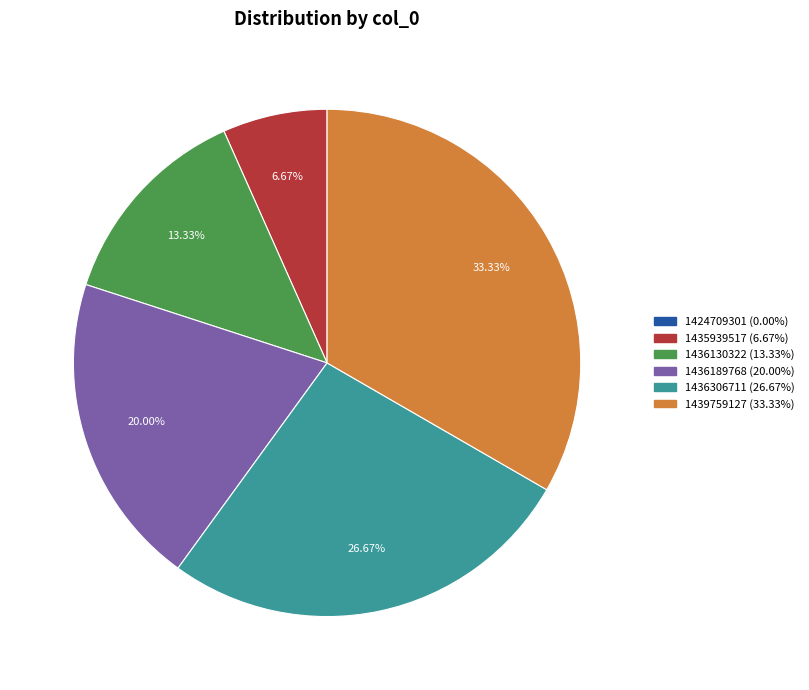

Approximately how many times larger is the value at 1436306711 (26.67%) compared to 1436130322 (13.33%)?

2.0